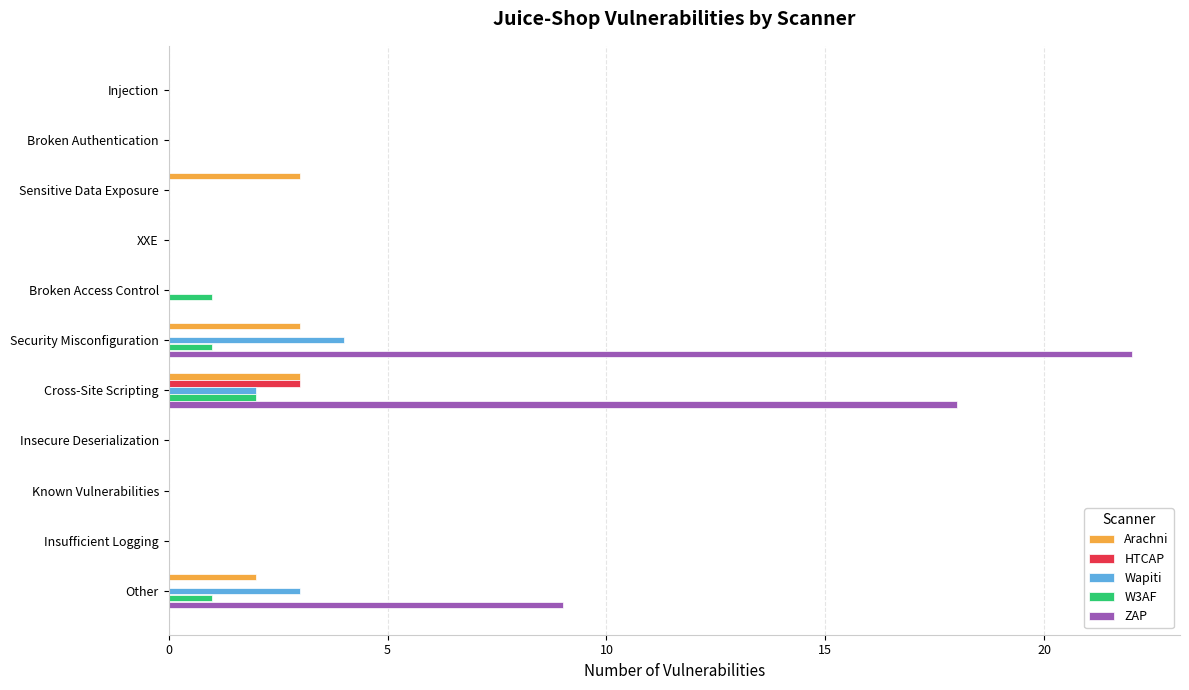

What is the total value across all series at Sensitive Data Exposure?

3